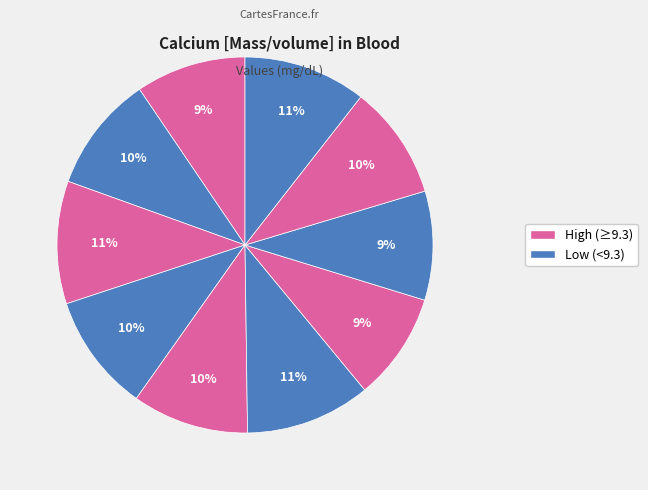

Is there any slice that represents more than half of the pie?

No